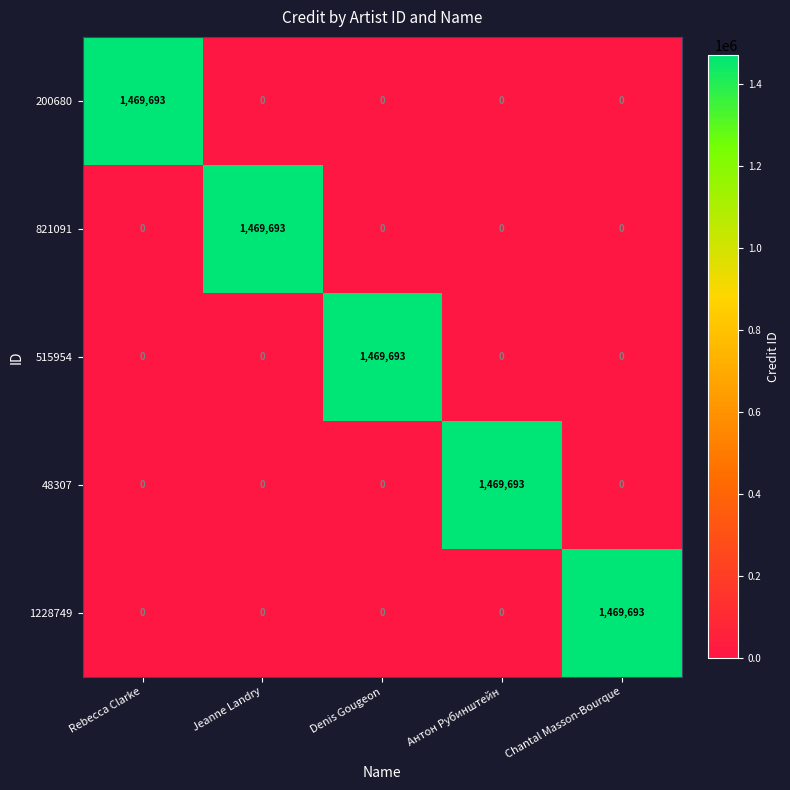

What is the sum of all 1228749 values?

1469693